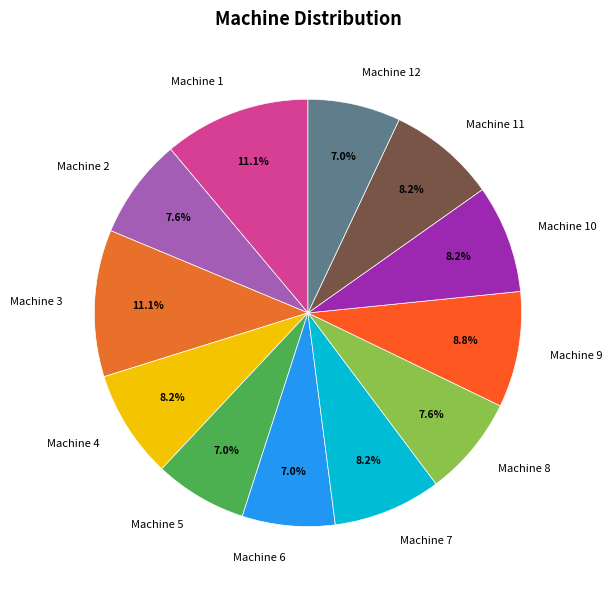

Approximately how many times larger is the value at Machine 5 compared to Machine 6?

1.0